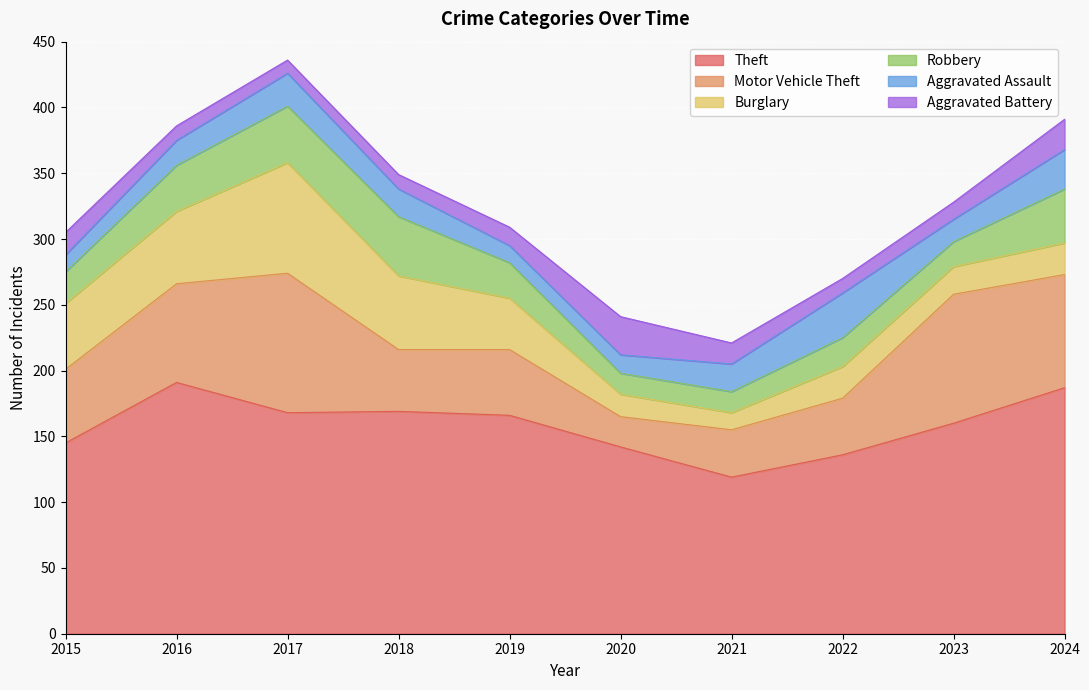

True or false: Theft and Motor Vehicle Theft intersect in this chart.

False